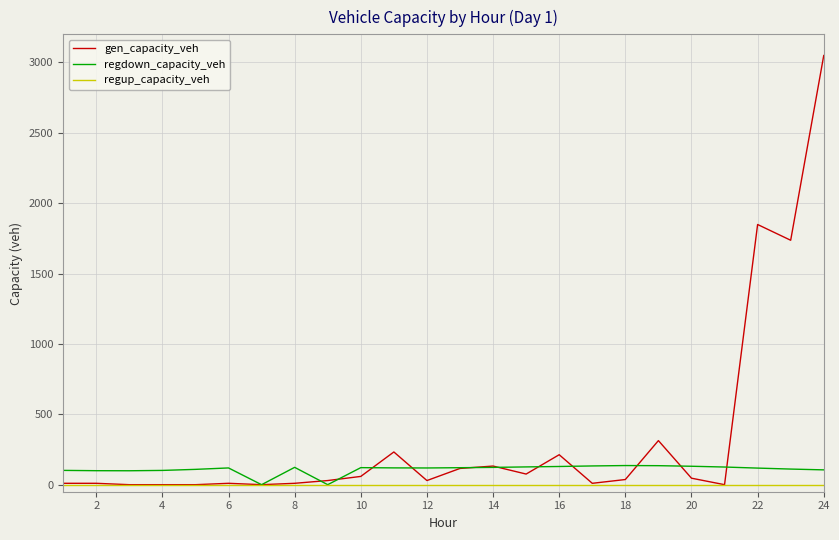

Rank the series by their maximum value, from lowest to highest.

regup_capacity_veh, regdown_capacity_veh, gen_capacity_veh